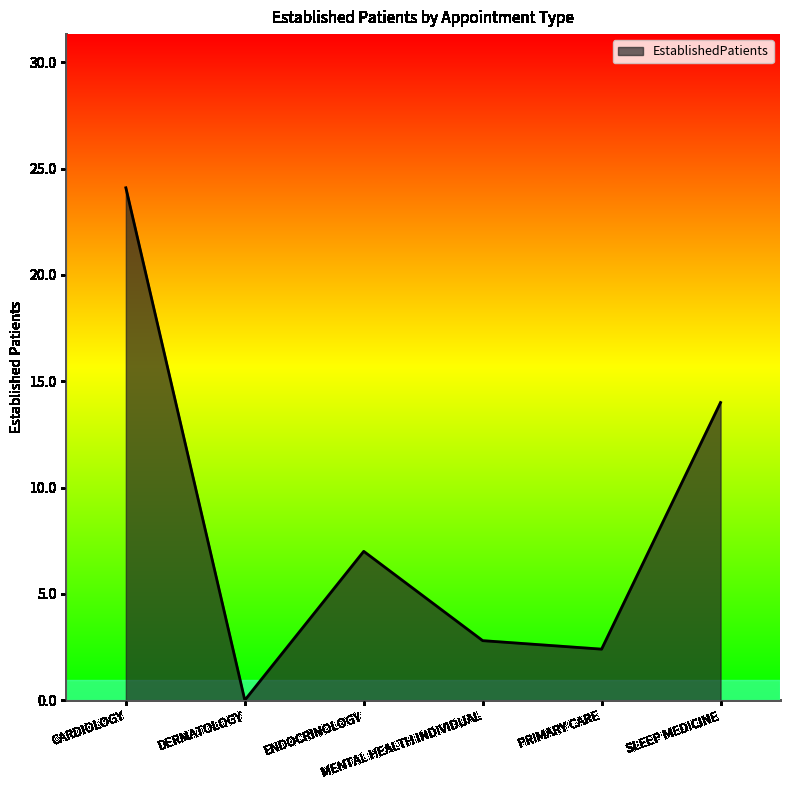

What value does the data have at SLEEP MEDICINE?

14.0